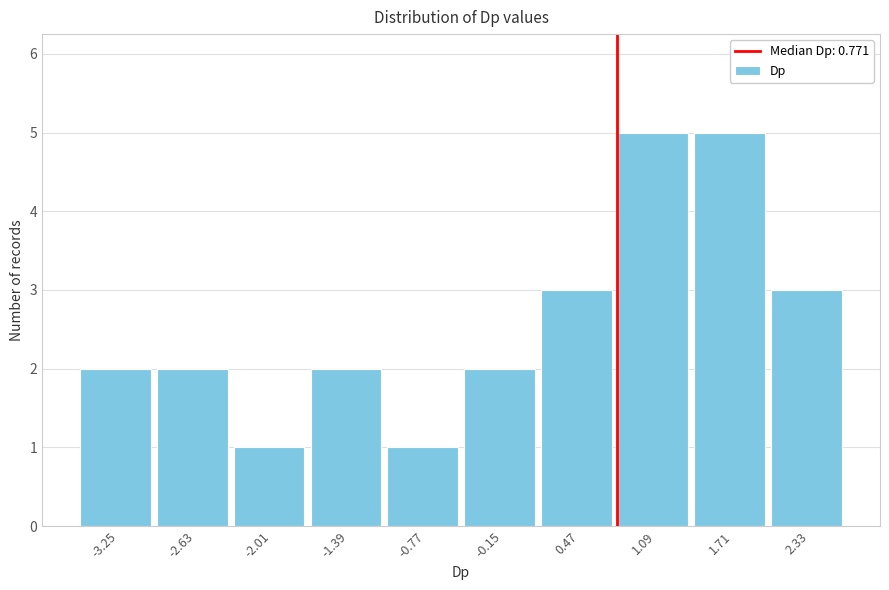

Reading left to right, list every bar in this chart as the range it spans on the x-axis followed by its height. Neither the bar edges nor the heights are printed on the chart, so give them approximately, as read against the axes.

-3.6 to -2.9: 2
-2.9 to -2.3: 2
-2.3 to -1.7: 1
-1.7 to -1.1: 2
-1.1 to -0.5: 1
-0.5 to 0.2: 2
0.2 to 0.8: 3
0.8 to 1.4: 5
1.4 to 2.0: 5
2.0 to 2.6: 3